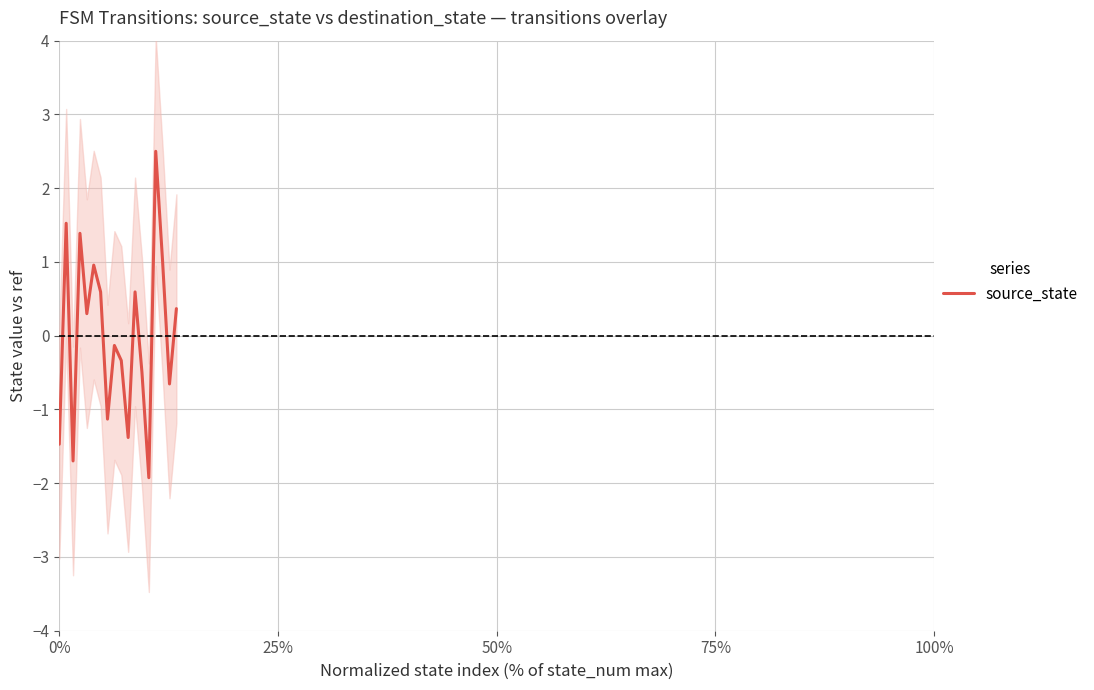

What is the minimum value shown in the chart?

-1.9